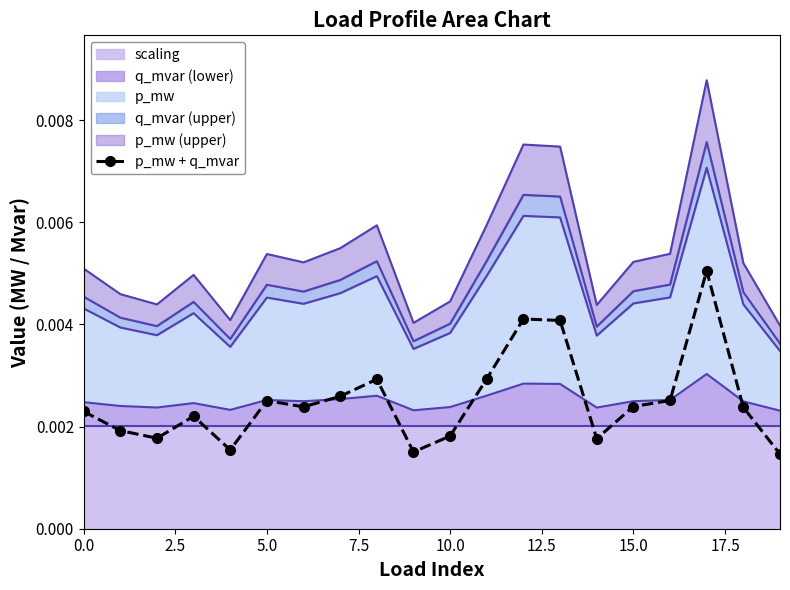

Which label corresponds to the largest value in the chart?

17